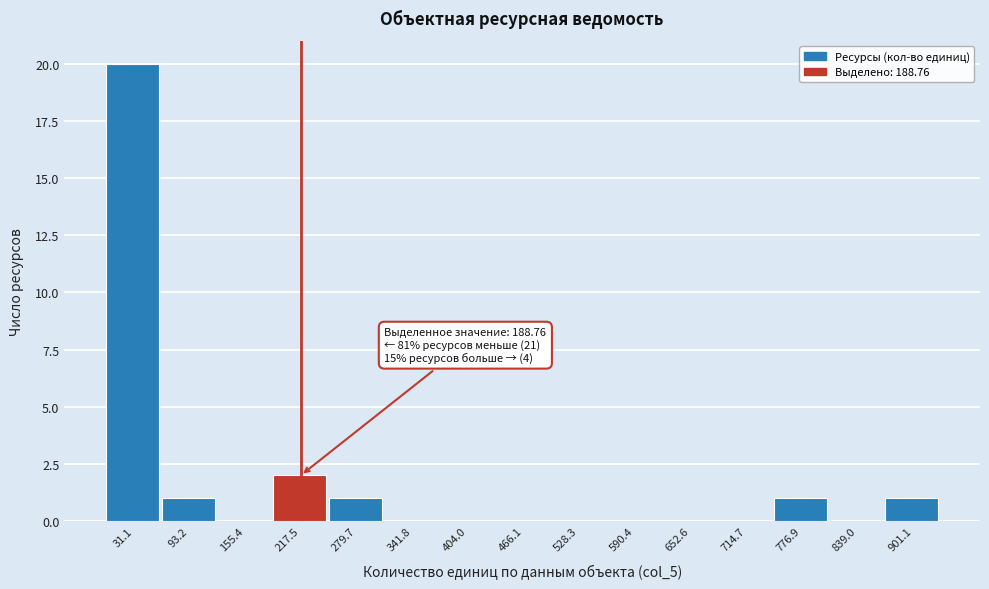

Over which range of the x-axis is the bar tallest?

0 to 60